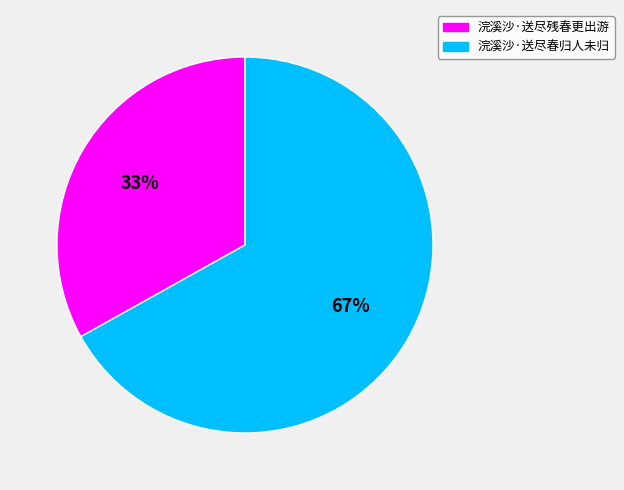

To the nearest percent, what is the average slice percentage?

50%